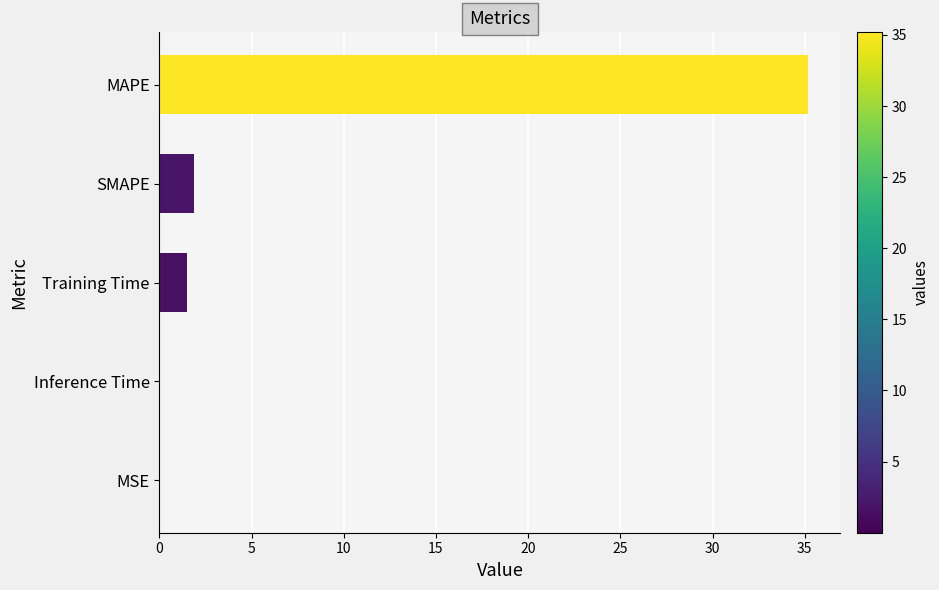

Between Training Time and MAPE, which is larger?

MAPE